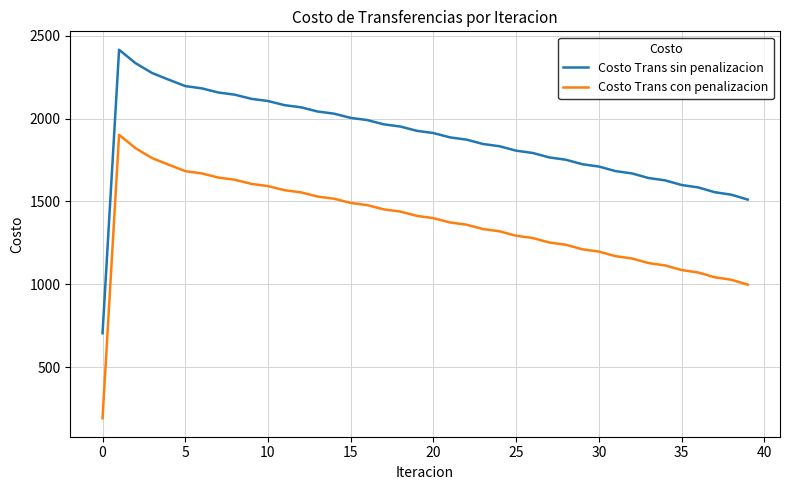

What is the minimum value for Costo Trans con penalizacion?

190.2